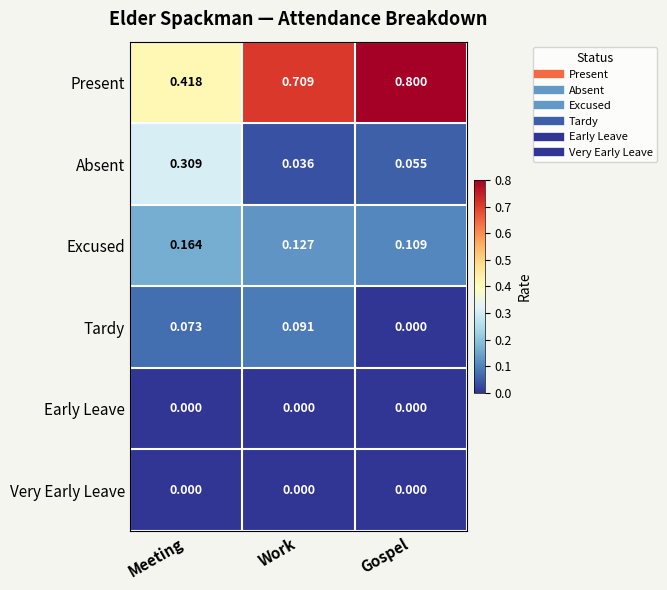

List the labels in order of Present value, smallest first.

Meeting, Work, Gospel